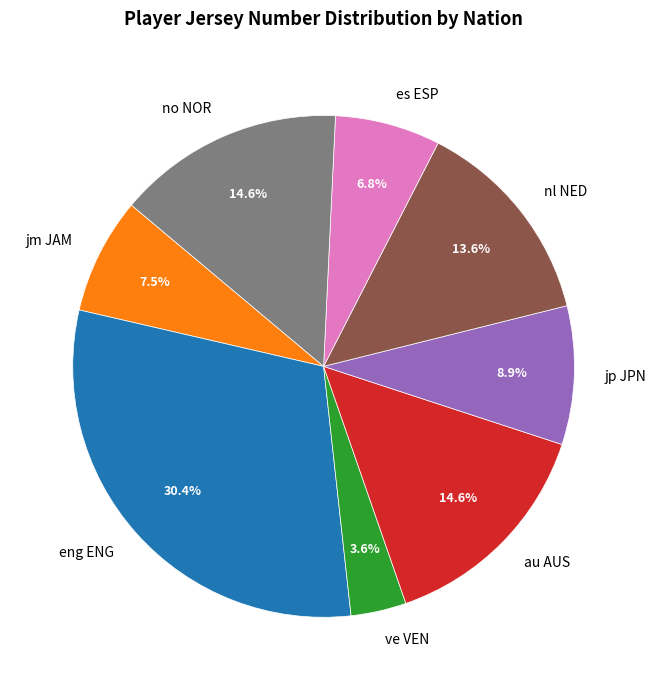

Which category has the smallest portion of the pie?

ve VEN